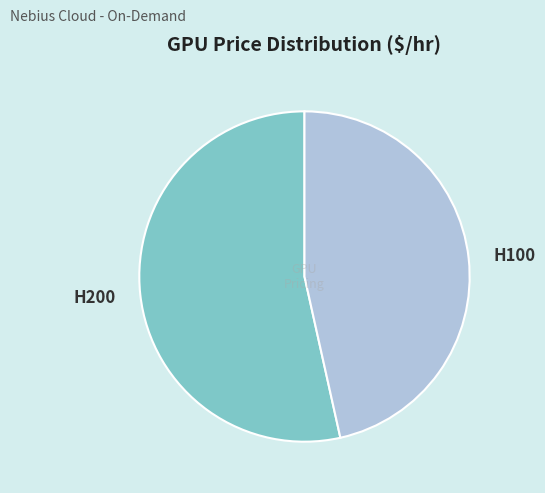

Between H200 and H100, which is larger?

H200